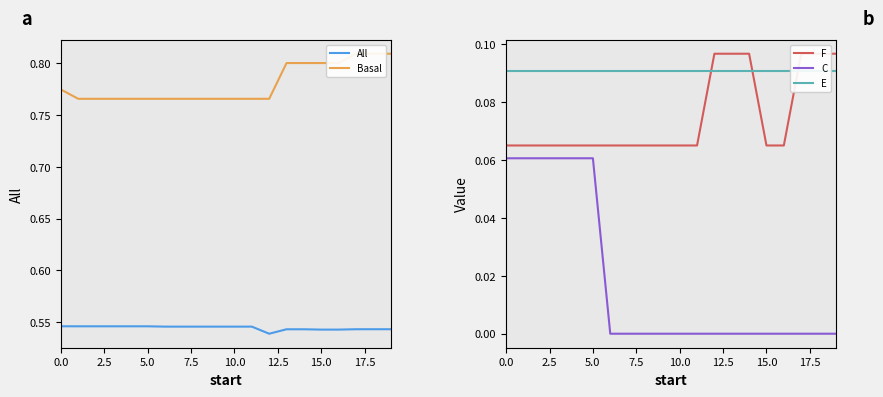

Is the value of Basal at 19 greater than the value of F at 19?

Yes